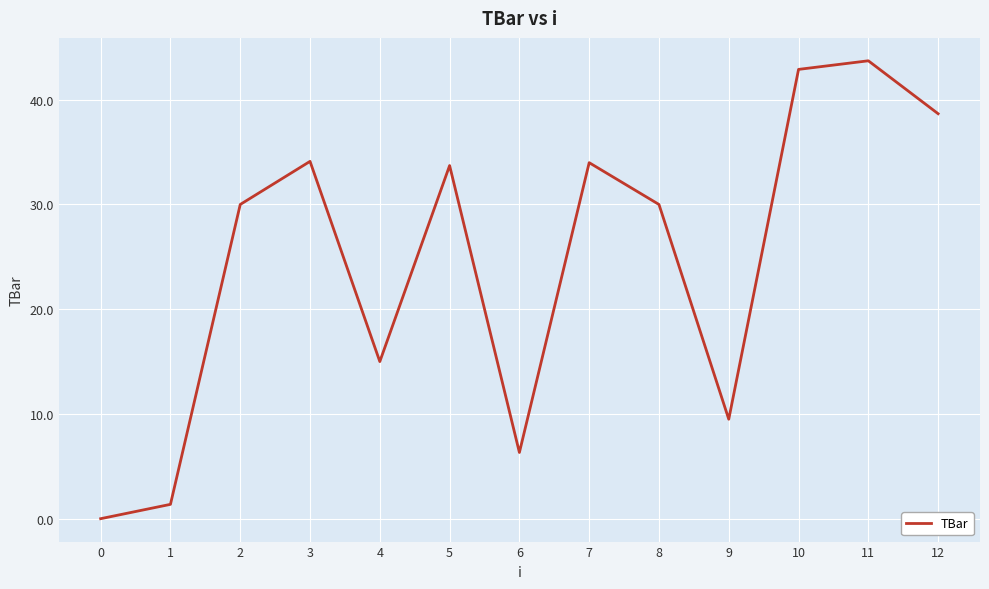

What is the ratio of the value at 12 to the value at 7?

1.1